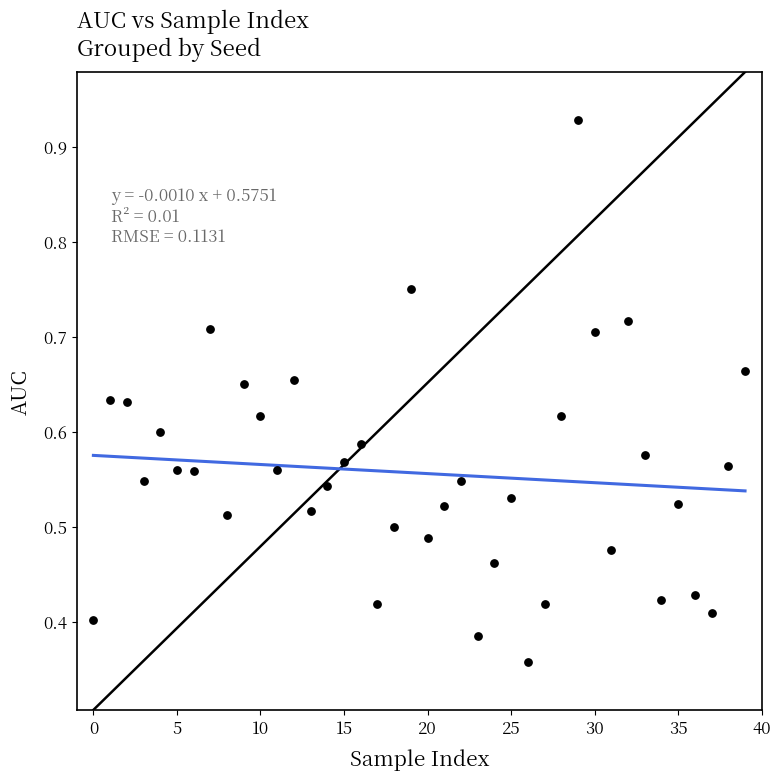

How many points are shown in the scatter plot?

40